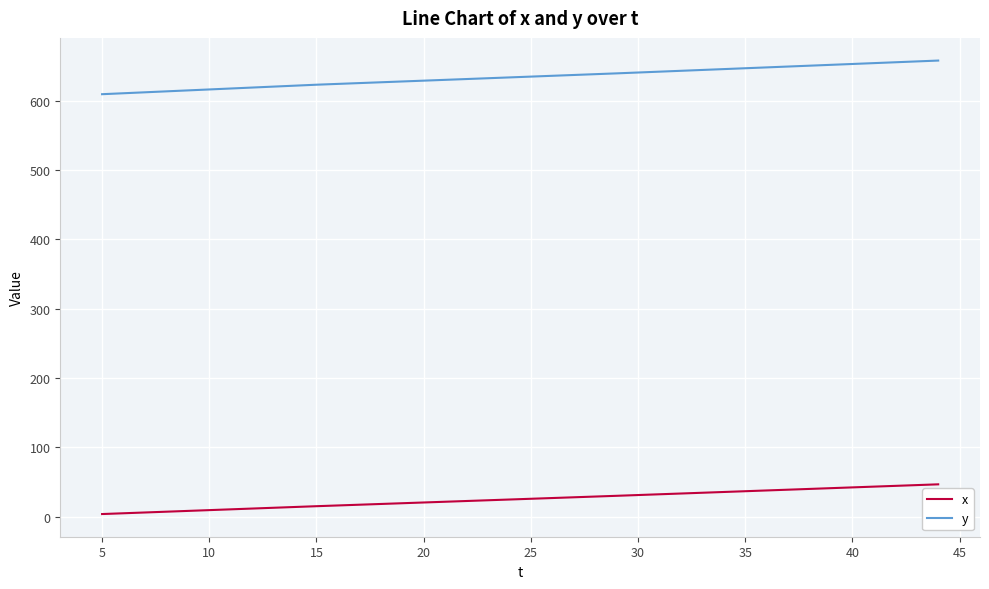

How many lines are shown in the chart?

2